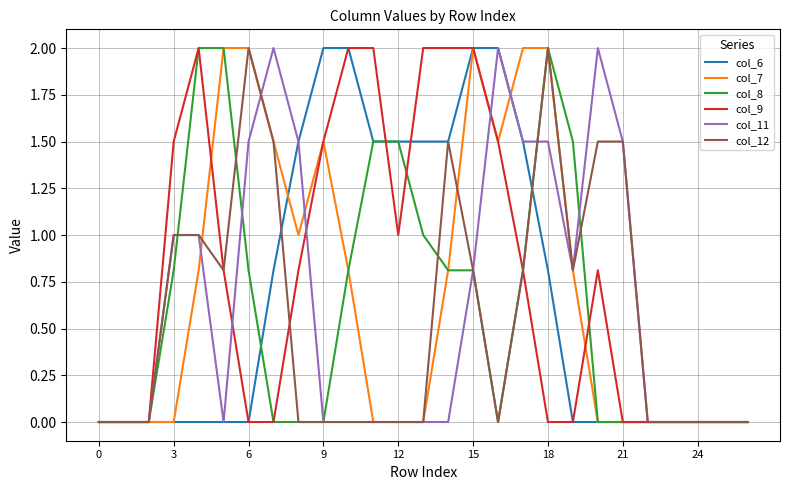

What are all the series names shown in the legend?

col_6, col_7, col_8, col_9, col_11, col_12